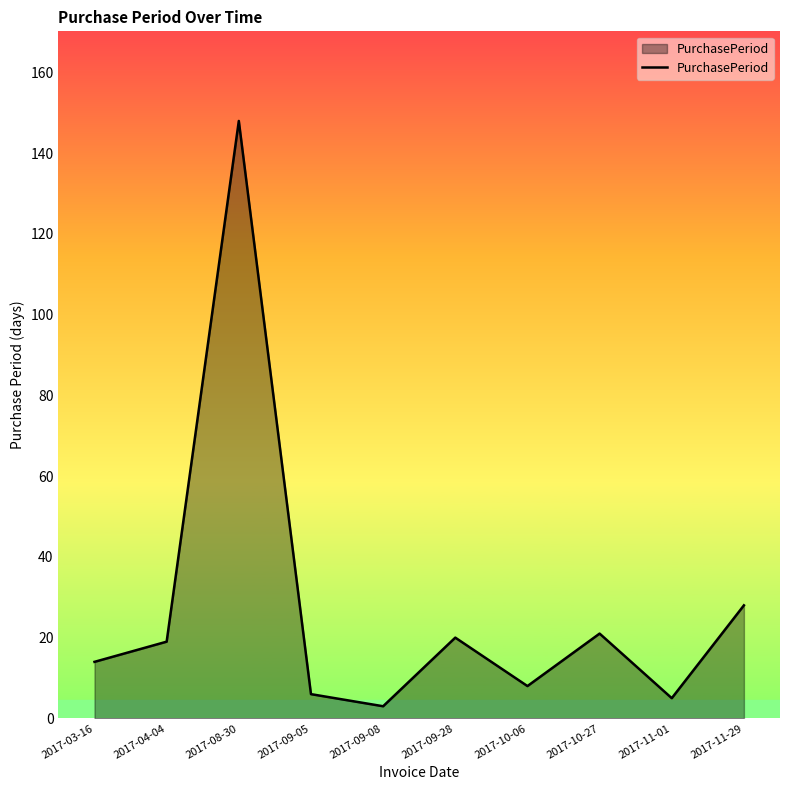

What is the approximate value at 2017-10-27, to the nearest 10?

20